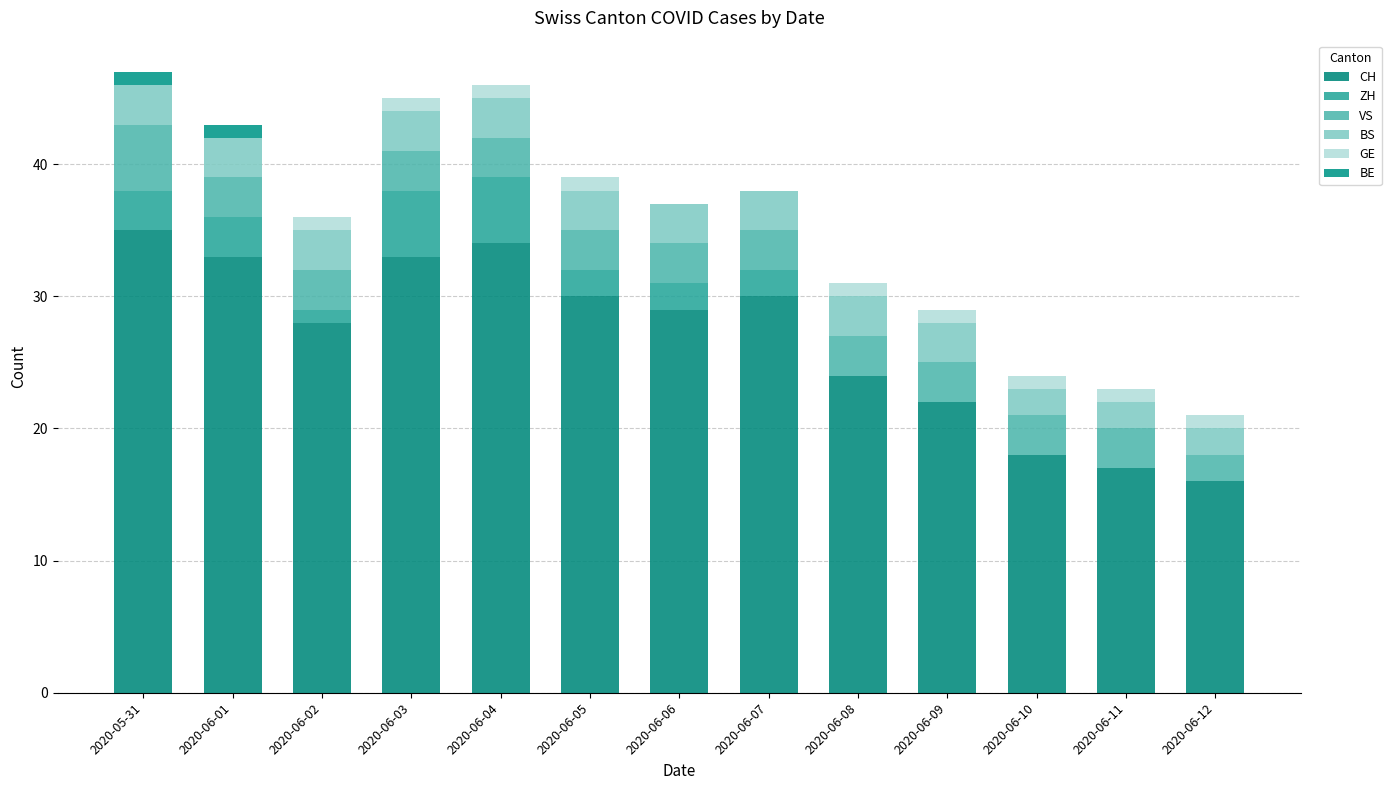

Between 2020-06-10 and 2020-06-12, which series saw the biggest shift?

CH